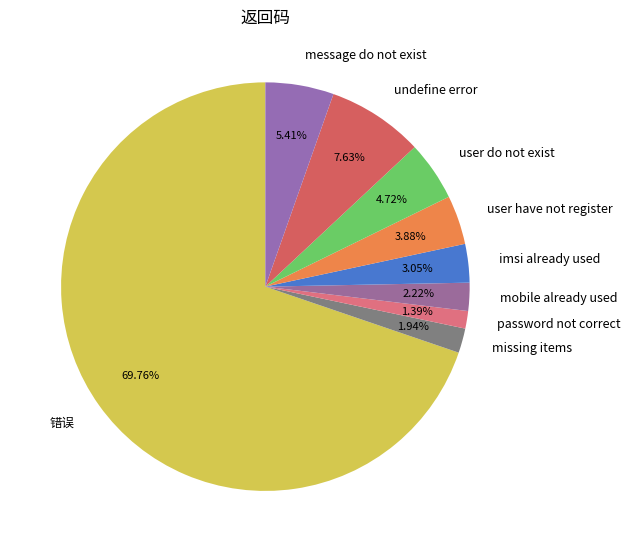

How much of the chart is everything except mobile already used?

97.8%